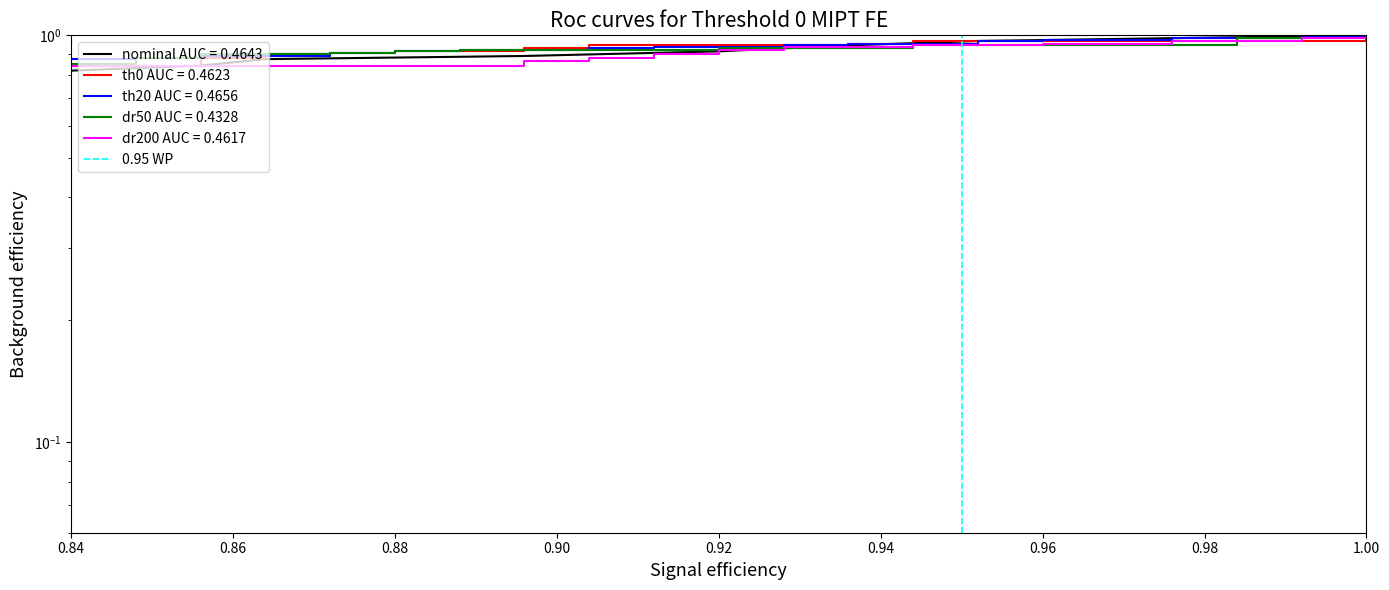

What is the difference between the maximum and minimum values?

1